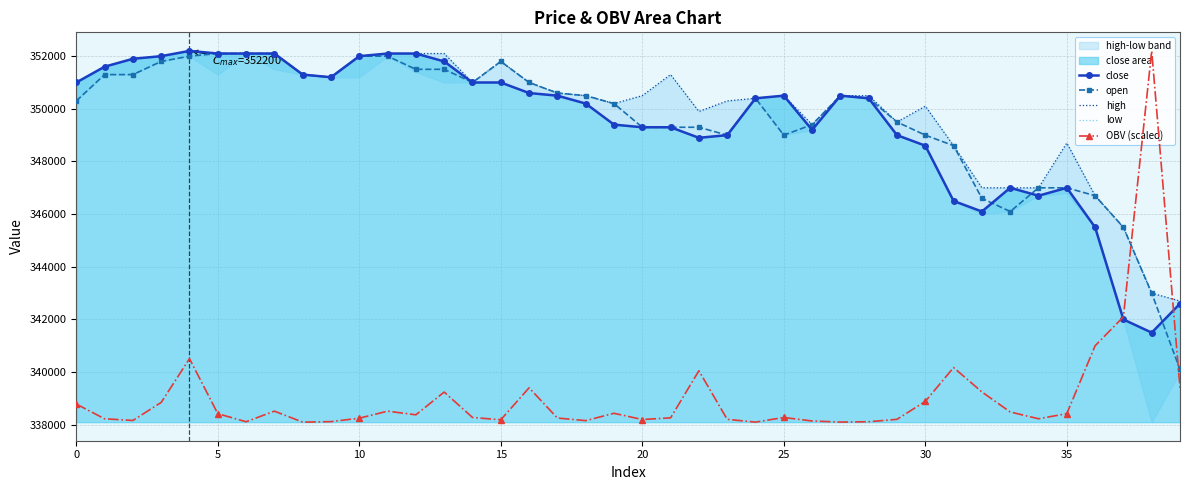

True or false: open has more than 1 points higher than both neighbors.

True